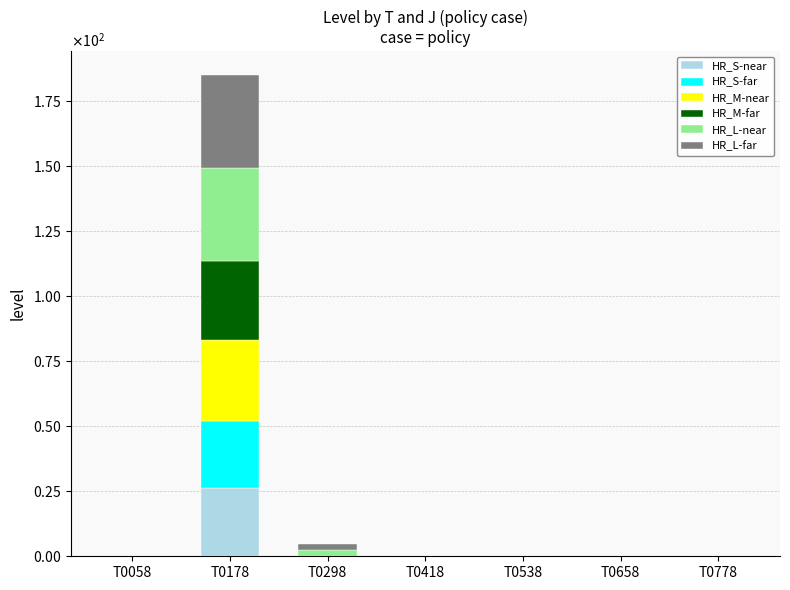

What are all the series names shown in the legend?

HR_S-near, HR_S-far, HR_M-near, HR_M-far, HR_L-near, HR_L-far